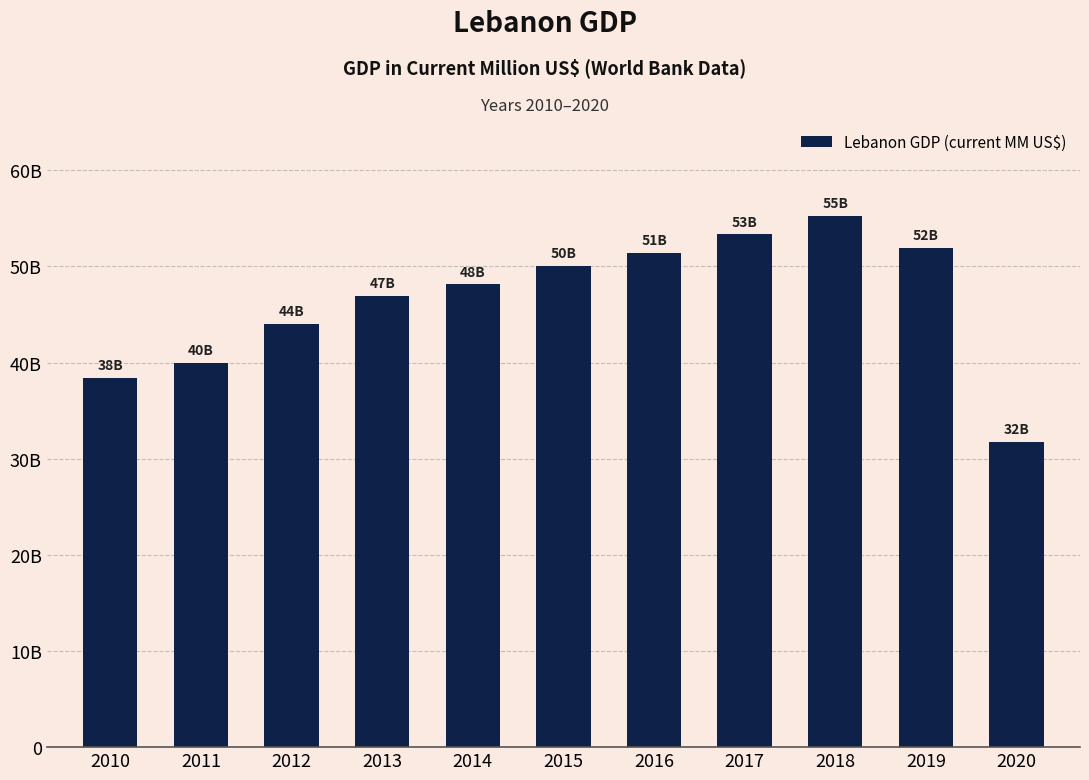

What is the difference between the values at 2020 and 2011?

8191.9